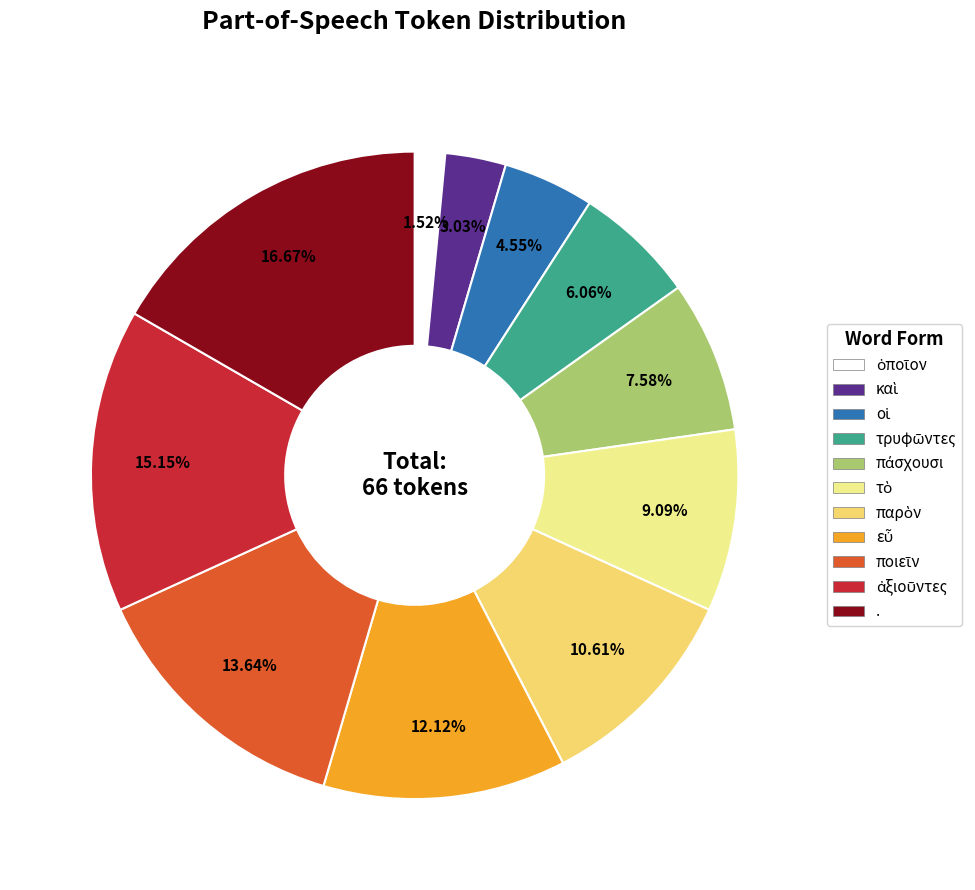

Count the number of slices in the pie.

11